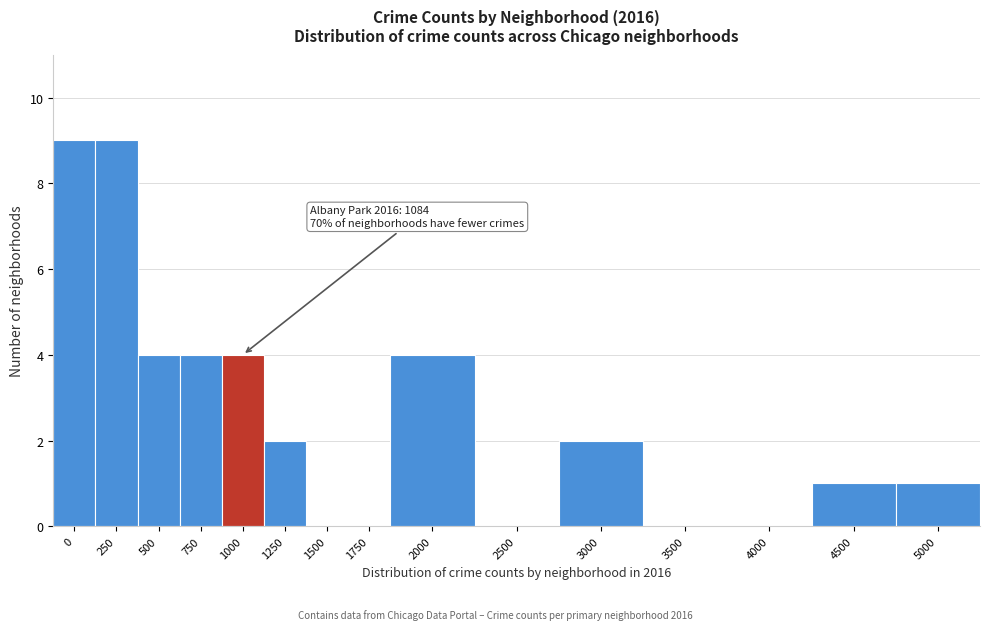

Reading left to right, extract all data points from this chart.

0=9	250=9	500=4	750=4	1000=4	1250=2	1500=0	1750=0	2000=4	2500=0	3000=2	3500=0	4000=0	4500=1	5000=1